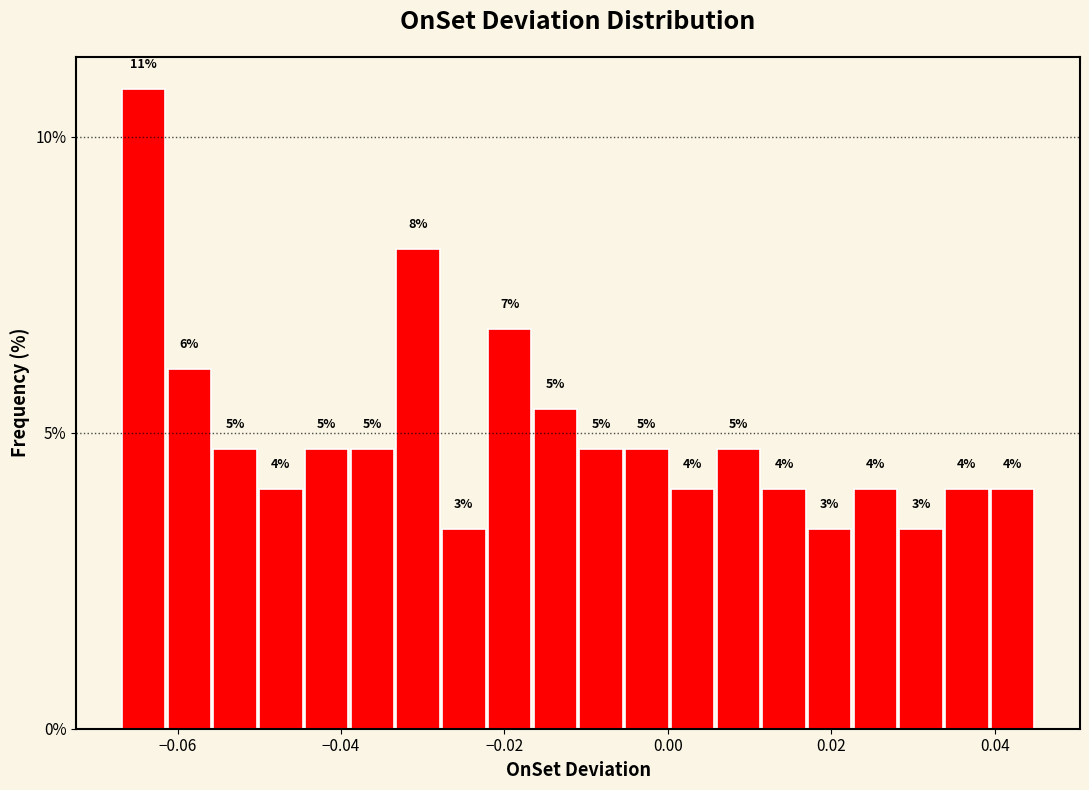

Read against the x-axis, roughly where is the centre of the tallest bar?

-0.064